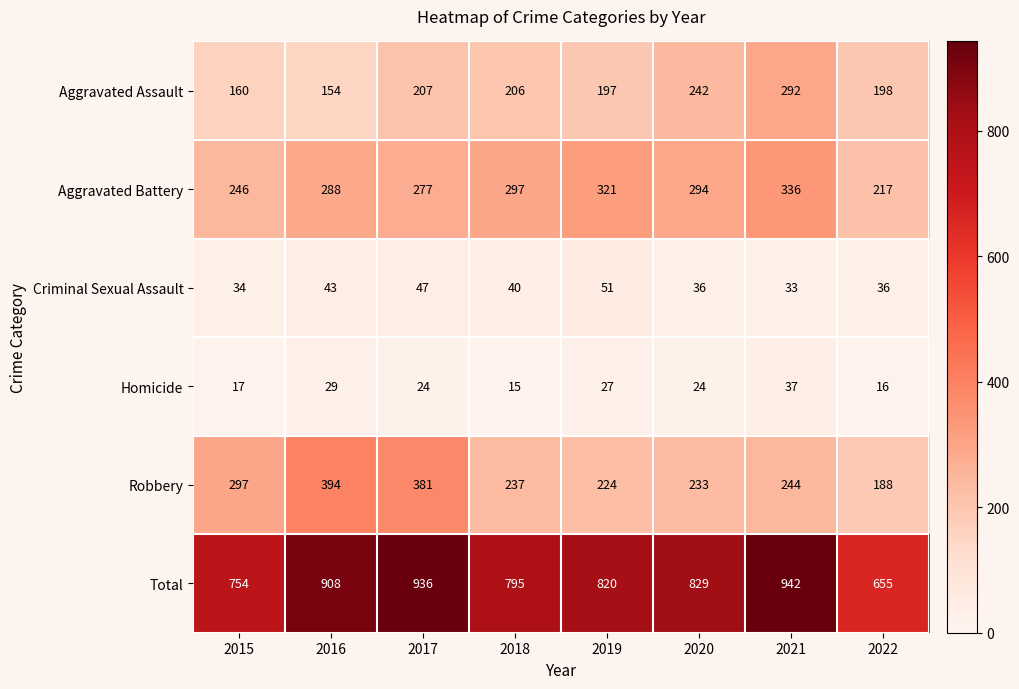

What is the spread (max minus min) of values at 2018?

780